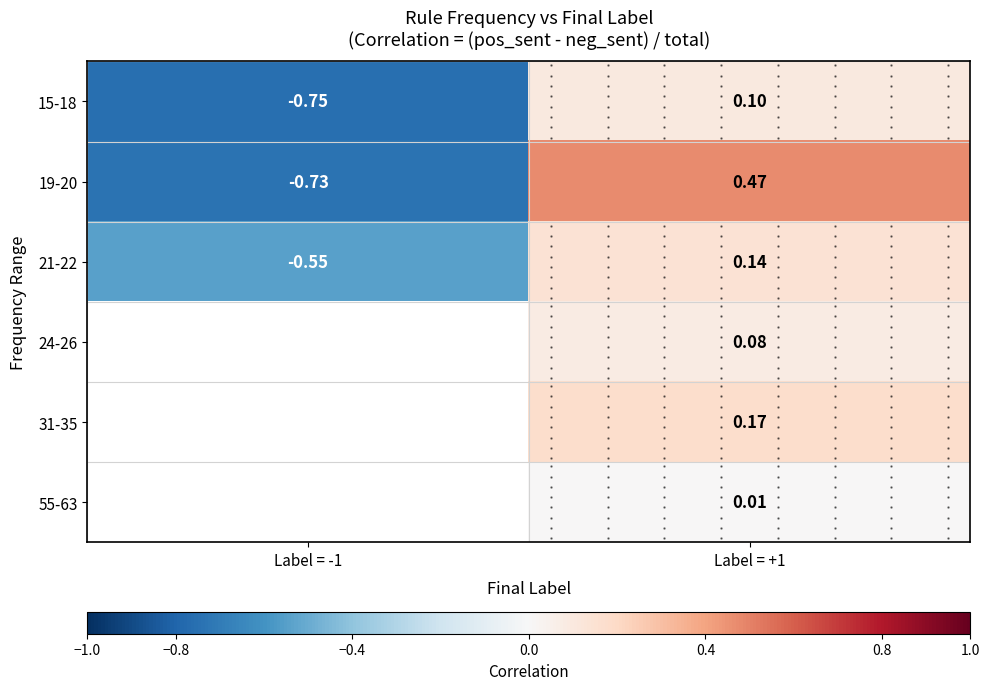

Which series has the widest spread of values?

19-20